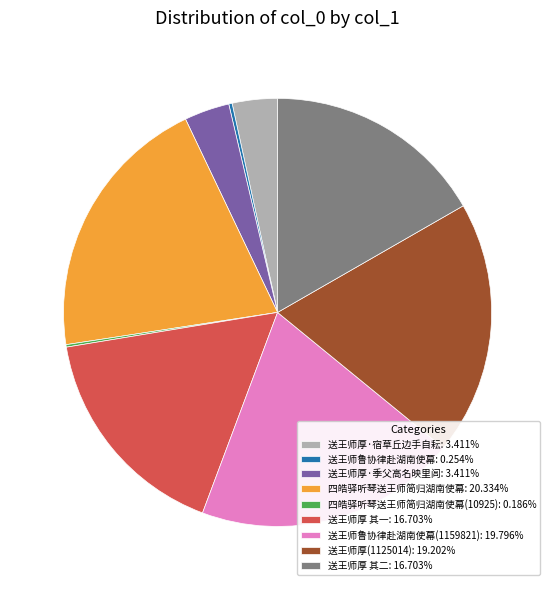

Is there any slice that represents more than half of the pie?

No